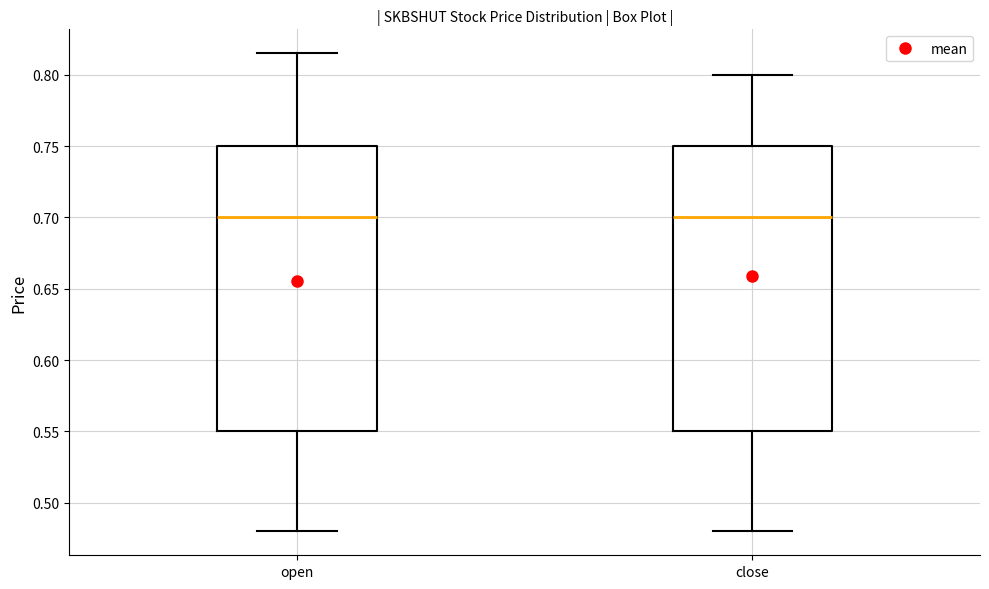

Reading left to right, transcribe this box plot: for each box, give where its median line is, the range the box spans, and where its two whiskers end, as read against the y-axis. The values are not printed on the chart, so give them approximately, as read against the axis.

open: median 0.700, box 0.550 to 0.750, whiskers 0.480 to 0.815
close: median 0.700, box 0.550 to 0.750, whiskers 0.480 to 0.800